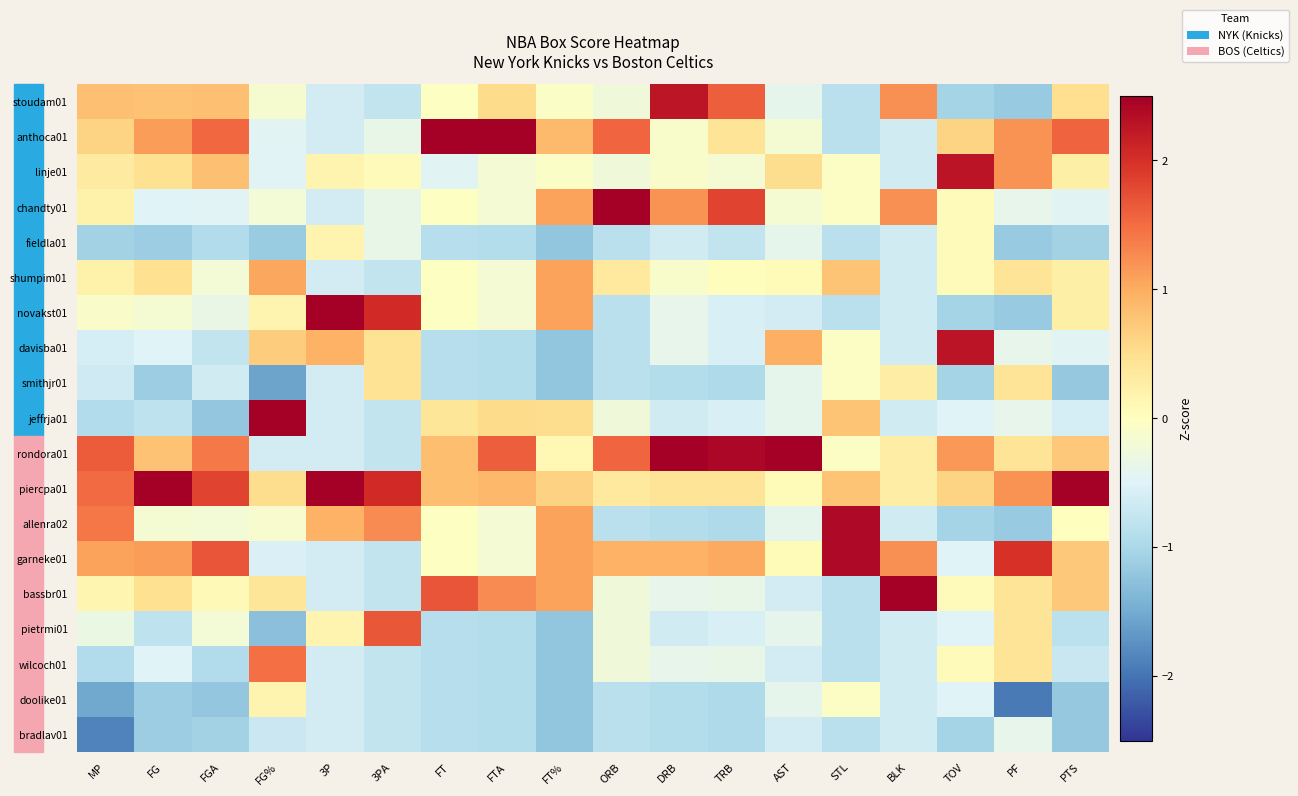

Reading left to right, transcribe all the data shown in this chart.

stoudam01: MP=0.8	FG=0.8	FGA=0.8	FG%=-0.2	3P=-0.6	3PA=-0.8	FT=-0.0	FTA=0.5	FT%=-0.1	ORB=-0.3	DRB=2.3	TRB=1.6	AST=-0.4	STL=-0.9	BLK=1.2	TOV=-1.1	PF=-1.2	PTS=0.5
anthoca01: MP=0.6	FG=1.1	FGA=1.5	FG%=-0.5	3P=-0.6	3PA=-0.4	FT=3.0	FTA=2.7	FT%=0.9	ORB=1.5	DRB=-0.1	TRB=0.4	AST=-0.2	STL=-0.9	BLK=-0.6	TOV=0.6	PF=1.2	PTS=1.6
linje01: MP=0.3	FG=0.5	FGA=0.8	FG%=-0.5	3P=0.2	3PA=0.0	FT=-0.5	FTA=-0.2	FT%=-0.1	ORB=-0.3	DRB=-0.1	TRB=-0.2	AST=0.5	STL=-0.0	BLK=-0.6	TOV=2.3	PF=1.2	PTS=0.3
chandty01: MP=0.2	FG=-0.5	FGA=-0.5	FG%=-0.2	3P=-0.6	3PA=-0.4	FT=-0.0	FTA=-0.2	FT%=1.1	ORB=2.8	DRB=1.2	TRB=1.8	AST=-0.2	STL=-0.0	BLK=1.2	TOV=0.1	PF=-0.4	PTS=-0.5
fieldla01: MP=-1.1	FG=-1.1	FGA=-0.9	FG%=-1.1	3P=0.2	3PA=-0.4	FT=-0.9	FTA=-0.9	FT%=-1.2	ORB=-0.9	DRB=-0.6	TRB=-0.8	AST=-0.4	STL=-0.9	BLK=-0.6	TOV=0.1	PF=-1.2	PTS=-1.1
shumpim01: MP=0.2	FG=0.5	FGA=-0.2	FG%=1.0	3P=-0.6	3PA=-0.8	FT=-0.0	FTA=-0.2	FT%=1.1	ORB=0.3	DRB=-0.1	TRB=0.0	AST=0.1	STL=0.8	BLK=-0.6	TOV=0.1	PF=0.4	PTS=0.3
novakst01: MP=-0.1	FG=-0.2	FGA=-0.3	FG%=0.2	3P=2.5	3PA=2.1	FT=-0.0	FTA=-0.2	FT%=1.1	ORB=-0.9	DRB=-0.4	TRB=-0.6	AST=-0.6	STL=-0.9	BLK=-0.6	TOV=-1.1	PF=-1.2	PTS=0.3
davisba01: MP=-0.6	FG=-0.5	FGA=-0.8	FG%=0.7	3P=0.9	3PA=0.4	FT=-0.9	FTA=-0.9	FT%=-1.2	ORB=-0.9	DRB=-0.4	TRB=-0.6	AST=1.0	STL=-0.0	BLK=-0.6	TOV=2.3	PF=-0.4	PTS=-0.5
smithjr01: MP=-0.7	FG=-1.1	FGA=-0.6	FG%=-1.6	3P=-0.6	3PA=0.4	FT=-0.9	FTA=-0.9	FT%=-1.2	ORB=-0.9	DRB=-0.9	TRB=-1.0	AST=-0.4	STL=-0.0	BLK=0.3	TOV=-1.1	PF=0.4	PTS=-1.2
jeffrja01: MP=-0.9	FG=-0.8	FGA=-1.2	FG%=2.8	3P=-0.6	3PA=-0.8	FT=0.4	FTA=0.5	FT%=0.5	ORB=-0.3	DRB=-0.6	TRB=-0.6	AST=-0.4	STL=0.8	BLK=-0.6	TOV=-0.5	PF=-0.4	PTS=-0.6
rondora01: MP=1.6	FG=0.8	FGA=1.4	FG%=-0.6	3P=-0.6	3PA=-0.8	FT=0.8	FTA=1.6	FT%=0.1	ORB=1.5	DRB=2.5	TRB=2.4	AST=3.9	STL=-0.0	BLK=0.3	TOV=1.2	PF=0.4	PTS=0.7
piercpa01: MP=1.5	FG=2.7	FGA=1.8	FG%=0.5	3P=2.5	3PA=2.1	FT=0.8	FTA=0.9	FT%=0.6	ORB=0.3	DRB=0.4	TRB=0.4	AST=0.1	STL=0.8	BLK=0.3	TOV=0.6	PF=1.2	PTS=2.7
allenra02: MP=1.4	FG=-0.2	FGA=-0.2	FG%=-0.1	3P=0.9	3PA=1.3	FT=-0.0	FTA=-0.2	FT%=1.1	ORB=-0.9	DRB=-0.9	TRB=-1.0	AST=-0.4	STL=2.4	BLK=-0.6	TOV=-1.1	PF=-1.2	PTS=0.0
garneke01: MP=1.1	FG=1.1	FGA=1.7	FG%=-0.5	3P=-0.6	3PA=-0.8	FT=-0.0	FTA=-0.2	FT%=1.1	ORB=0.9	DRB=0.9	TRB=1.0	AST=0.1	STL=2.4	BLK=1.2	TOV=-0.5	PF=2.0	PTS=0.7
bassbr01: MP=0.1	FG=0.5	FGA=0.1	FG%=0.4	3P=-0.6	3PA=-0.8	FT=1.7	FTA=1.3	FT%=1.1	ORB=-0.3	DRB=-0.4	TRB=-0.4	AST=-0.6	STL=-0.9	BLK=3.1	TOV=0.1	PF=0.4	PTS=0.7
pietrmi01: MP=-0.3	FG=-0.8	FGA=-0.2	FG%=-1.3	3P=0.2	3PA=1.7	FT=-0.9	FTA=-0.9	FT%=-1.2	ORB=-0.3	DRB=-0.6	TRB=-0.6	AST=-0.4	STL=-0.9	BLK=-0.6	TOV=-0.5	PF=0.4	PTS=-0.8
wilcoch01: MP=-0.9	FG=-0.5	FGA=-0.9	FG%=1.5	3P=-0.6	3PA=-0.8	FT=-0.9	FTA=-0.9	FT%=-1.2	ORB=-0.3	DRB=-0.4	TRB=-0.4	AST=-0.6	STL=-0.9	BLK=-0.6	TOV=0.1	PF=0.4	PTS=-0.7
doolike01: MP=-1.5	FG=-1.1	FGA=-1.2	FG%=0.2	3P=-0.6	3PA=-0.8	FT=-0.9	FTA=-0.9	FT%=-1.2	ORB=-0.9	DRB=-0.9	TRB=-1.0	AST=-0.4	STL=-0.0	BLK=-0.6	TOV=-0.5	PF=-1.9	PTS=-1.2
bradlav01: MP=-1.9	FG=-1.1	FGA=-1.1	FG%=-0.7	3P=-0.6	3PA=-0.8	FT=-0.9	FTA=-0.9	FT%=-1.2	ORB=-0.9	DRB=-0.9	TRB=-1.0	AST=-0.6	STL=-0.9	BLK=-0.6	TOV=-1.1	PF=-0.4	PTS=-1.2